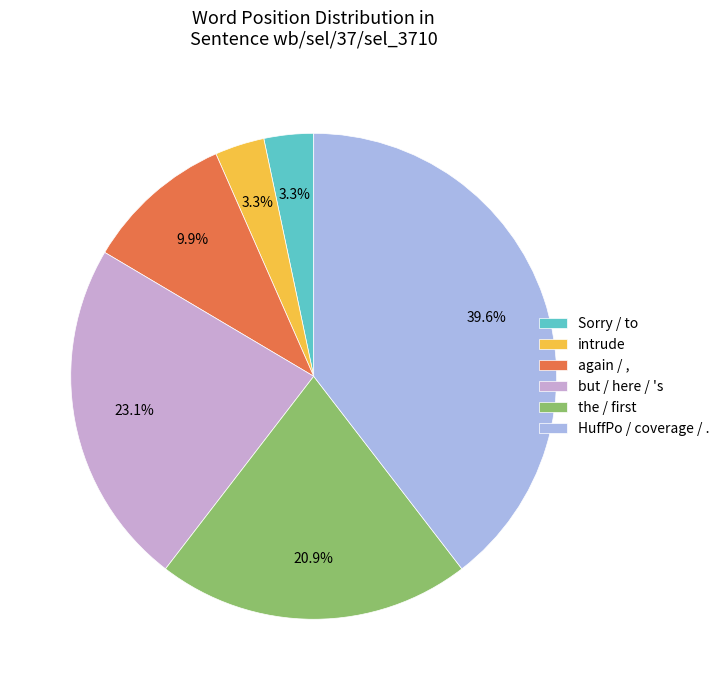

Is there a majority slice in this chart?

No